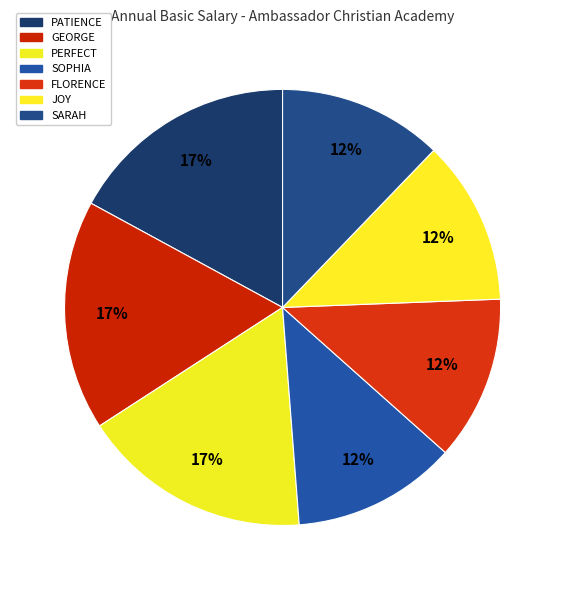

Count the number of slices in the pie.

7